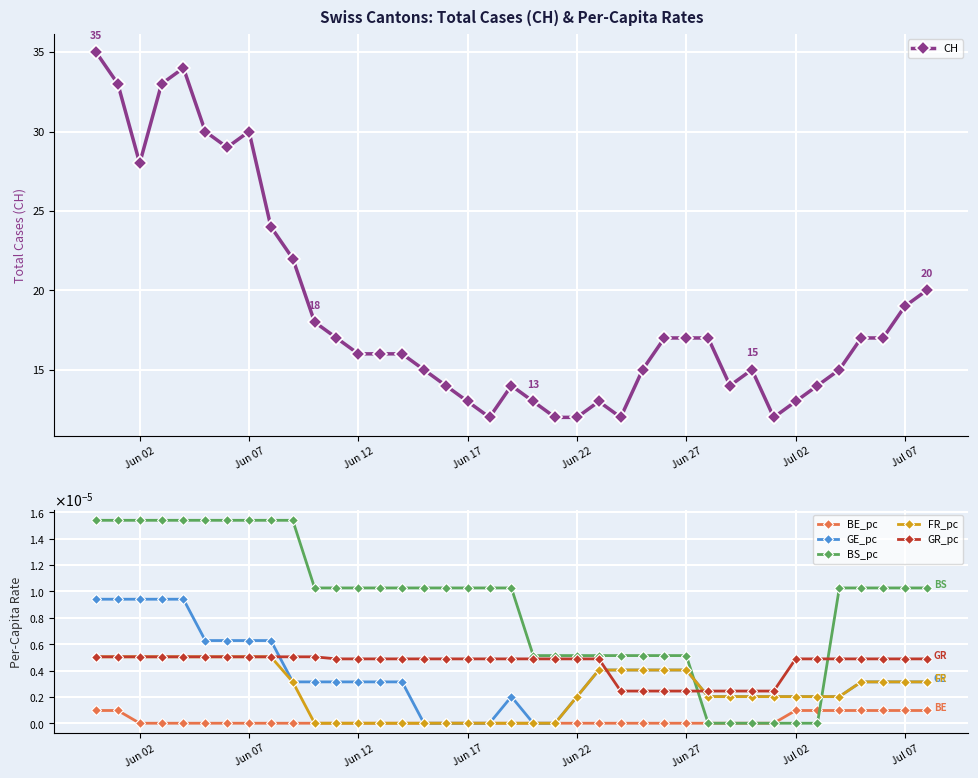

Is it true that CH equals 49 at Jun 02?

False